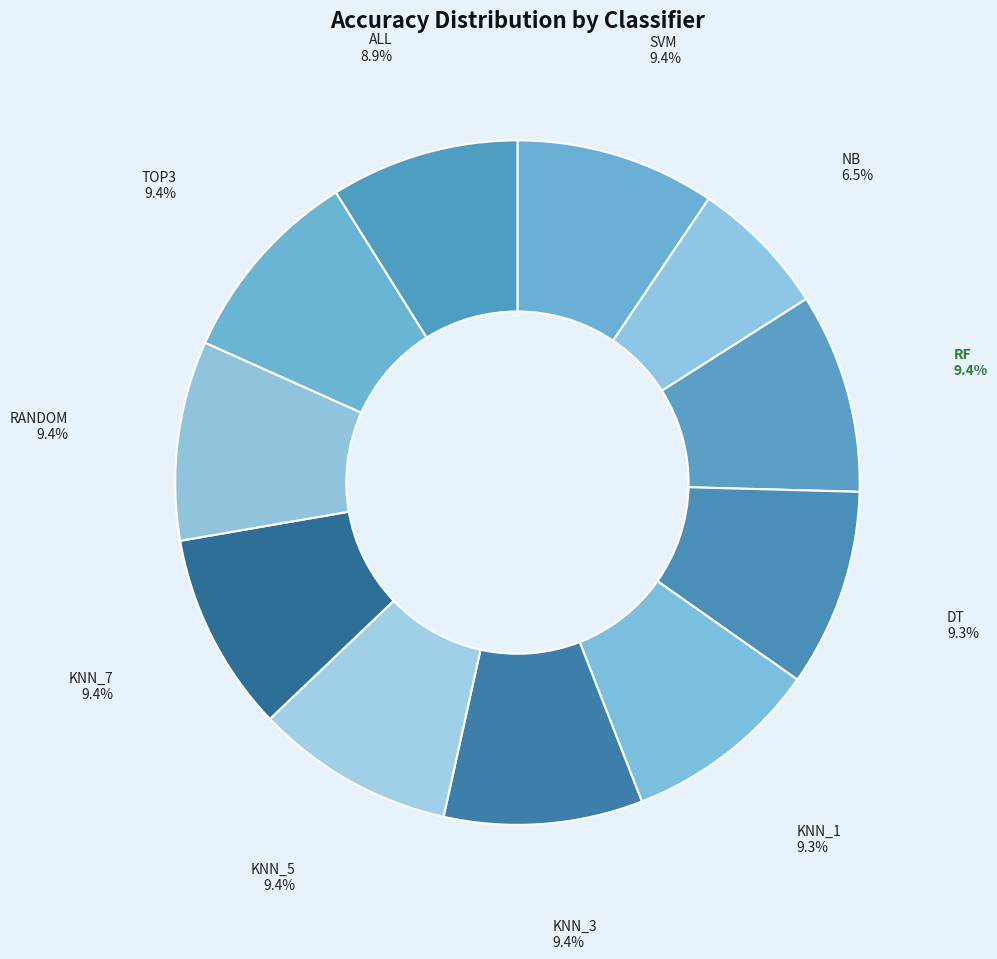

Which category has the biggest portion of the pie?

RF